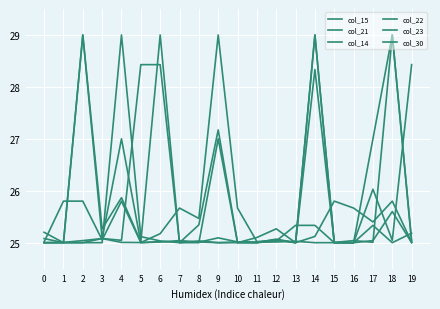

What is the value of the col_30 point at the 2nd from the left?

25.0